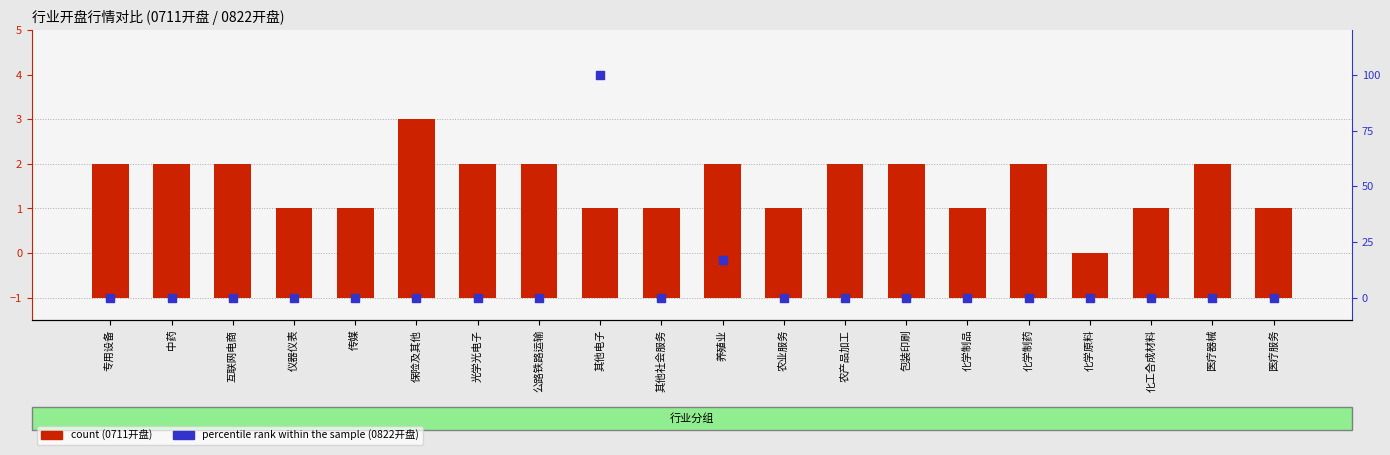

What is the total value across all series at 化学制品?

2.0